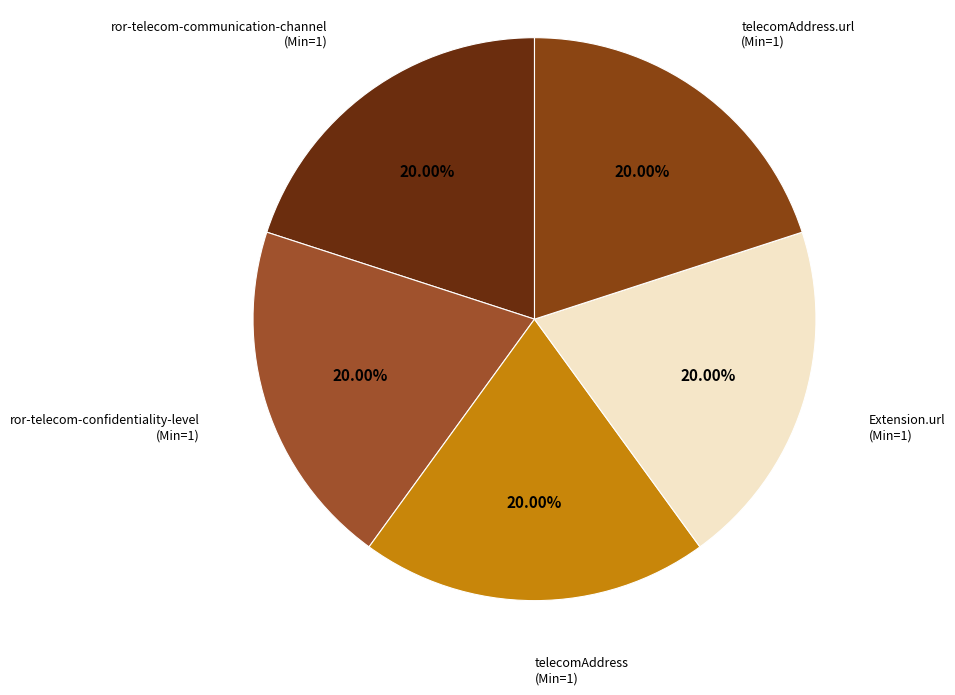

Is the sum of telecomAddress.url (Min=1) and ror-telecom-confidentiality-level (Min=1) greater than half?

No